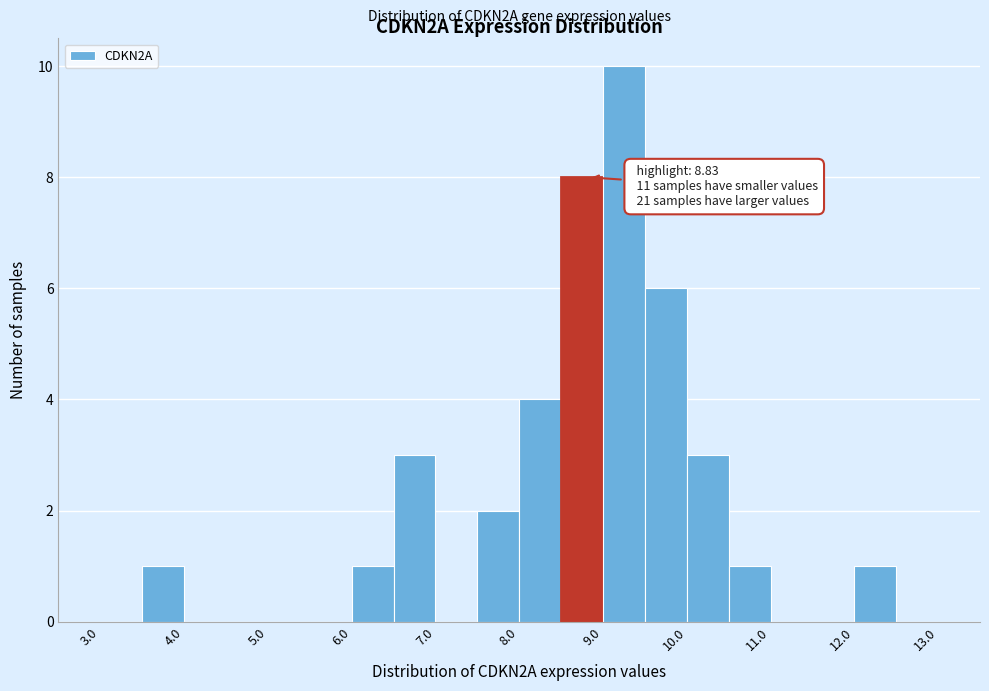

Over which range of the x-axis is the bar tallest?

9.0 to 9.5